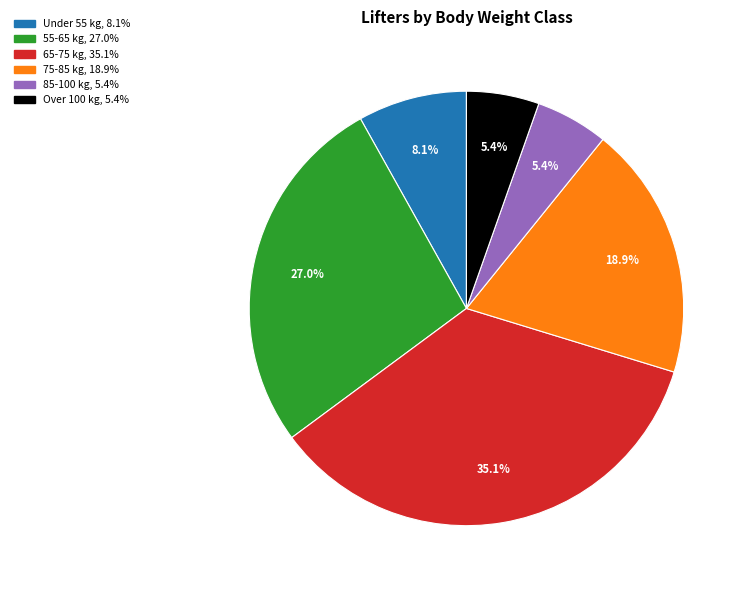

Count the number of slices in the pie.

6